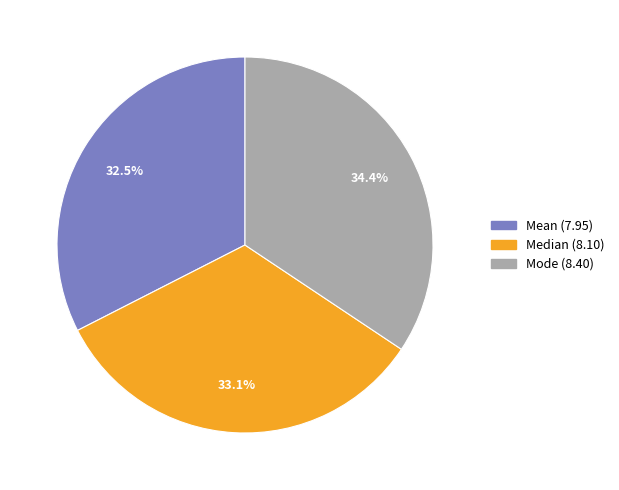

To the nearest percent, what percentage of the pie is Mode?

34%